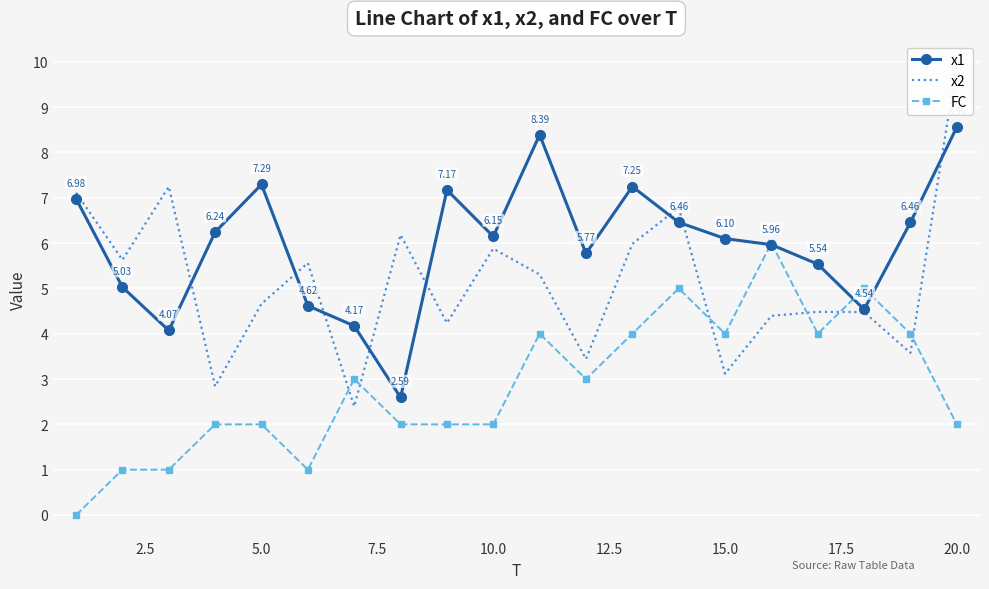

Is this an area chart (filled region under the line)?

No